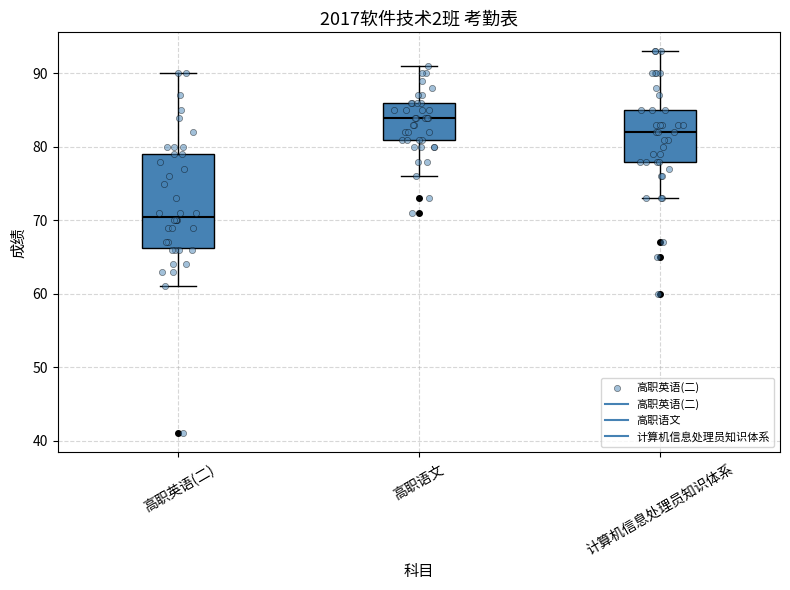

Reading left to right, transcribe this box plot: for each box, give where its median line is, the range the box spans, and where its two whiskers end, as read against the y-axis. The values are not printed on the chart, so give them approximately, as read against the axis.

高职英语(二): median 71, box 66 to 79, whiskers 61 to 90
高职语文: median 84, box 81 to 86, whiskers 76 to 91
计算机信息处理员知识体系: median 82, box 78 to 85, whiskers 73 to 93